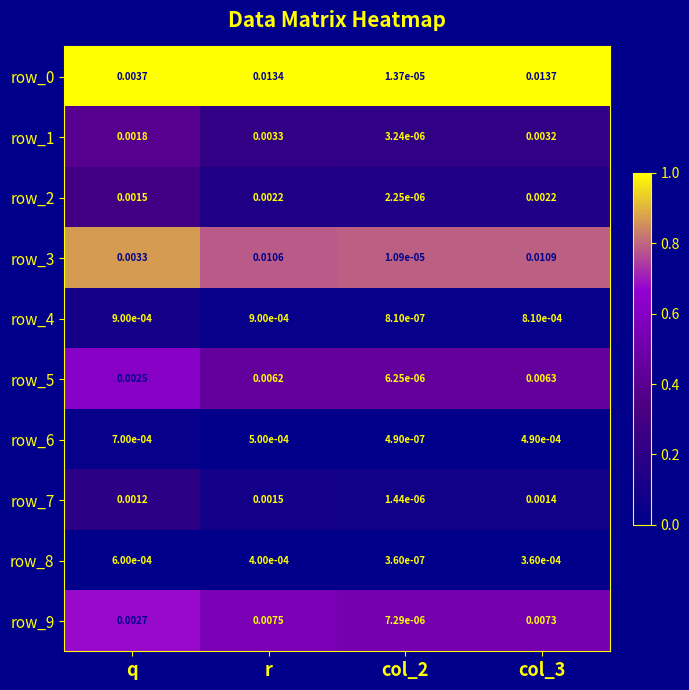

Is the value of row_1 at q greater than the value of row_4 at q?

Yes